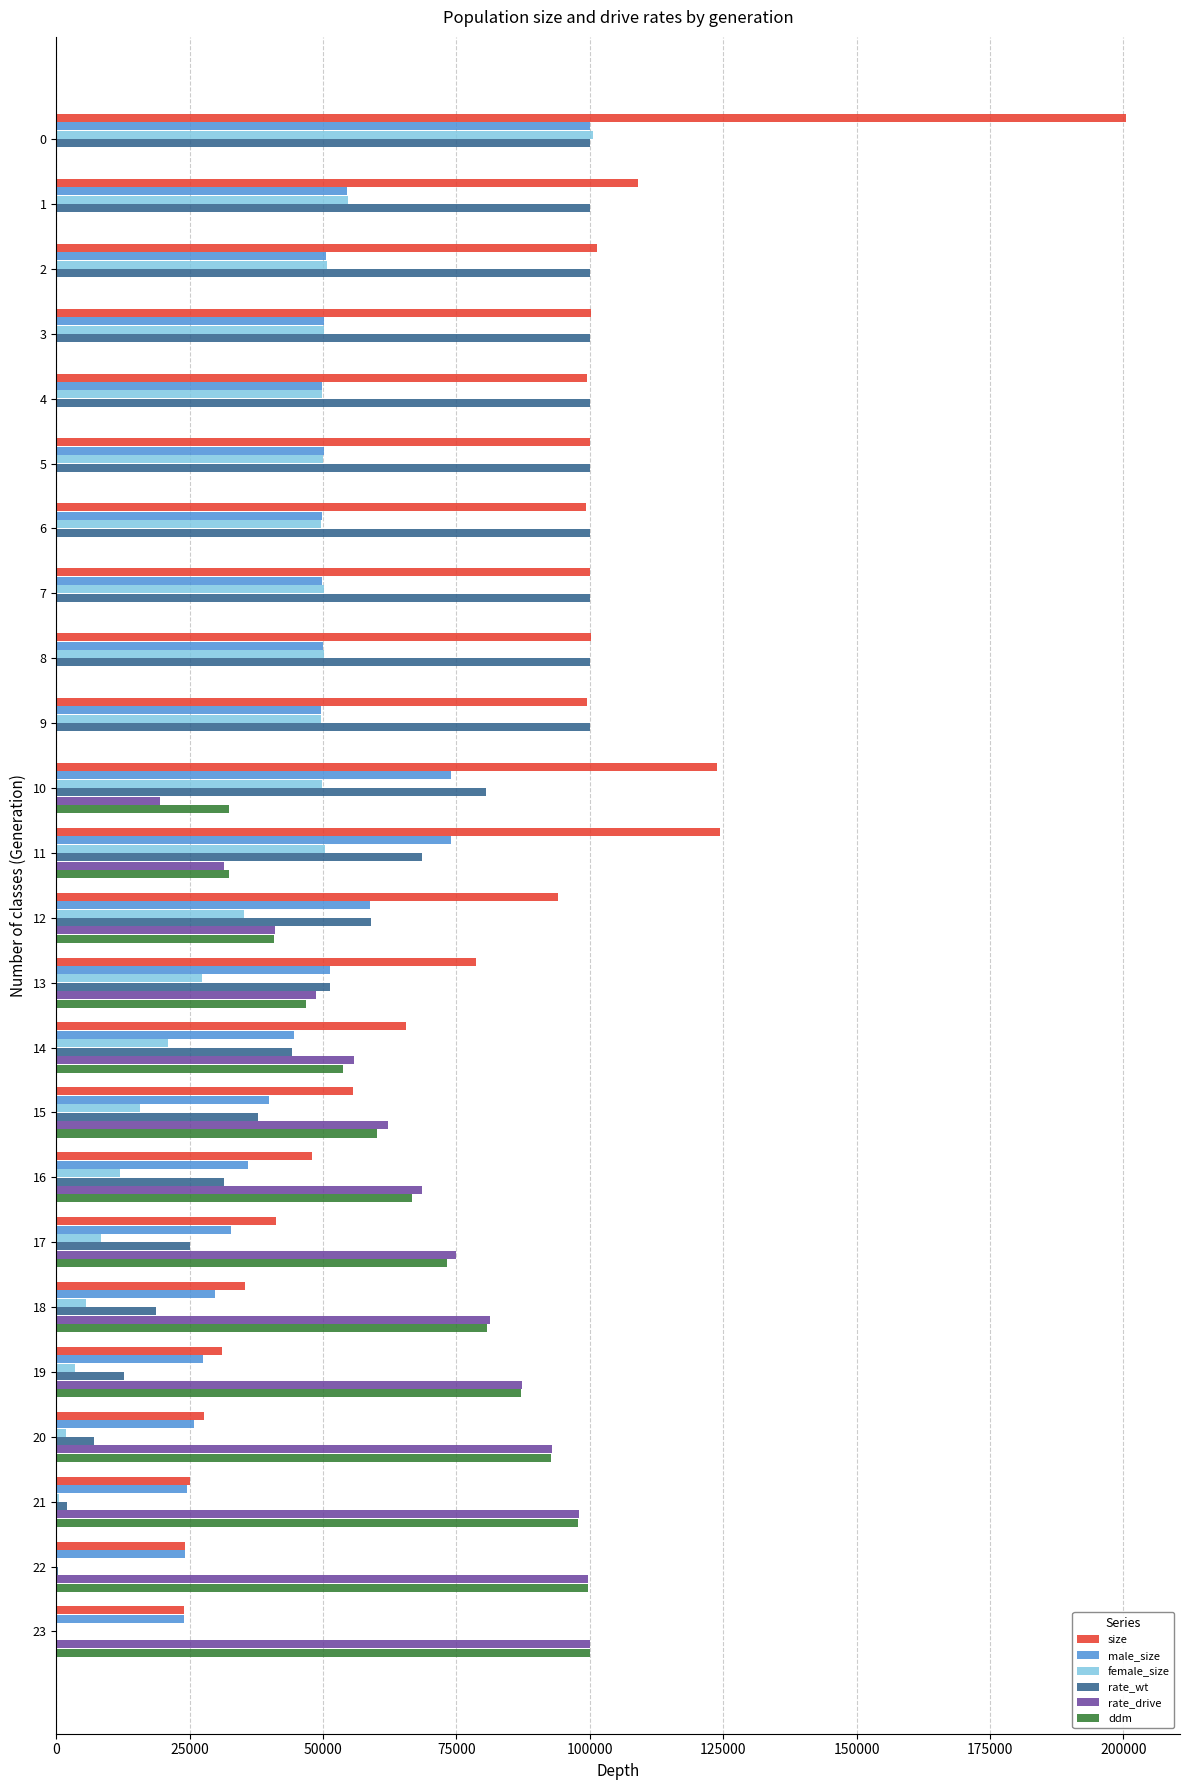

What is the total value across all series at 2?

302864.0